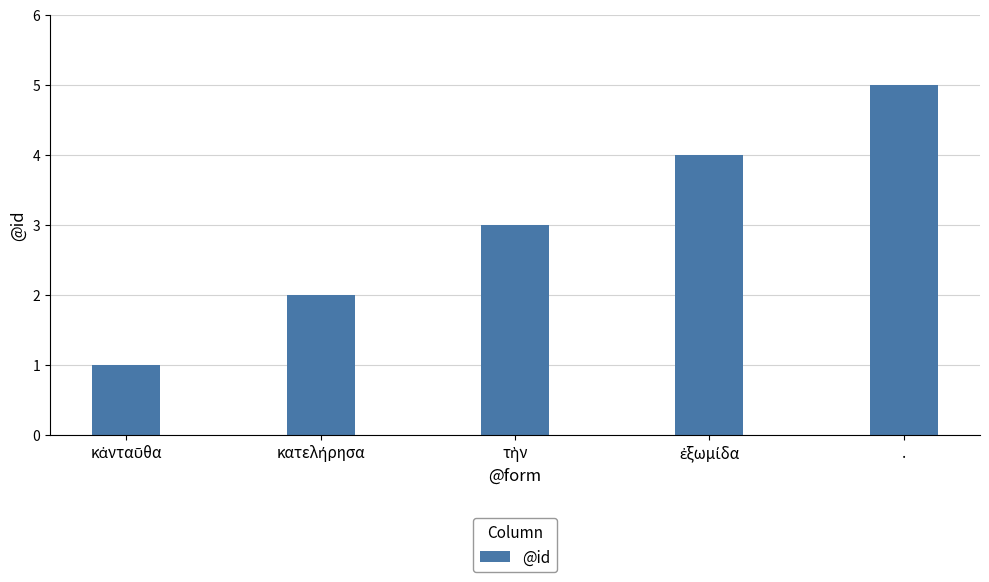

The value at . is 7. True or false?

False